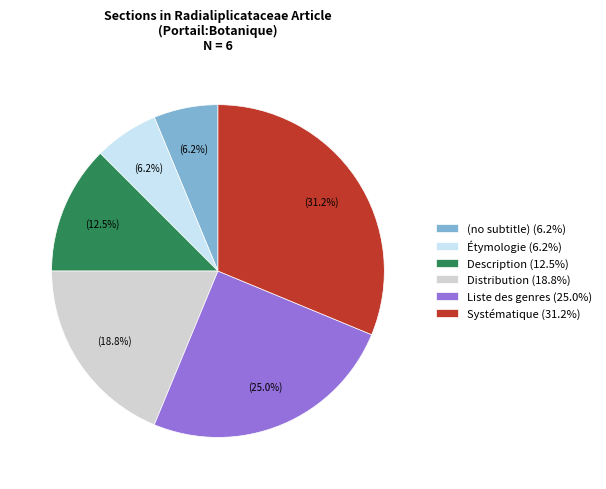

Between Liste des genres (25.0%) and Description (12.5%), which is larger?

Liste des genres (25.0%)